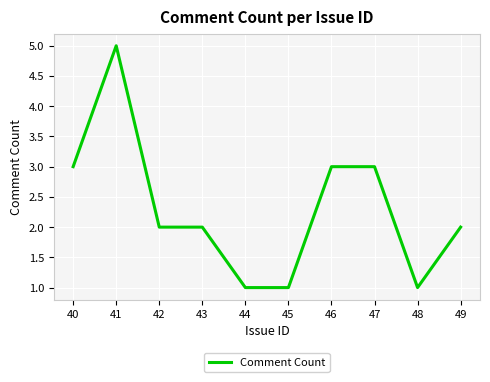

Approximately how many times larger is the value at 41 compared to 46?

1.7